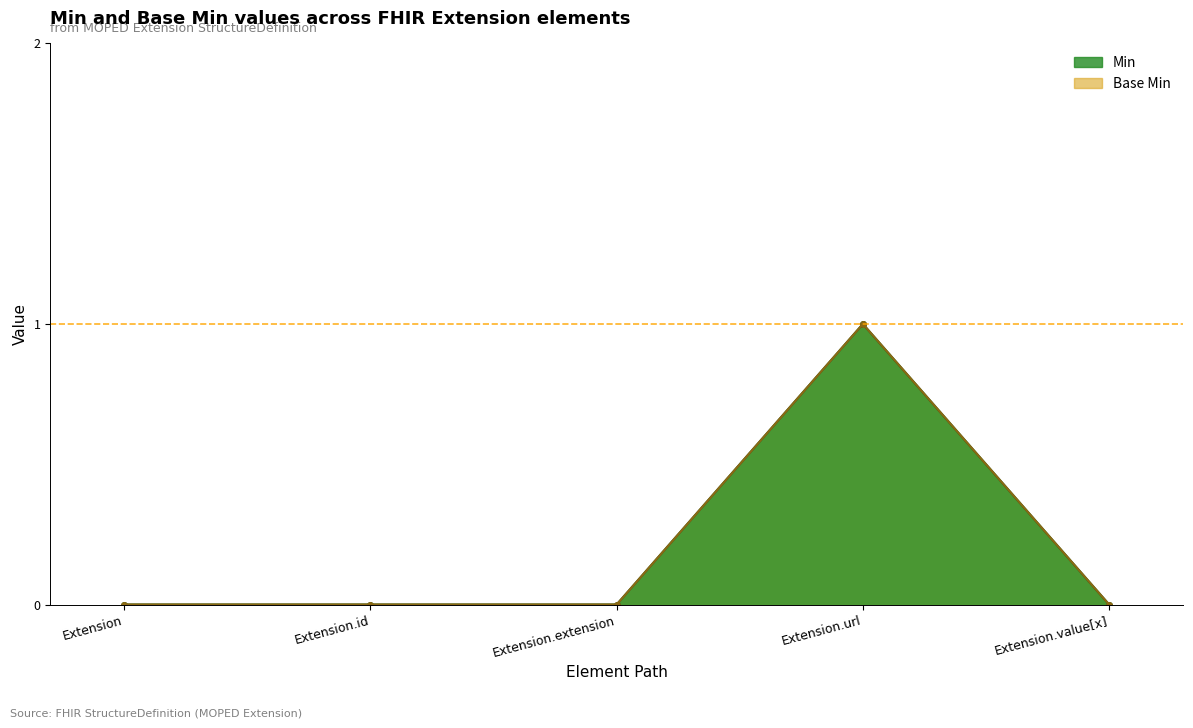

Reading left to right, extract all data points from this chart.

Min: Extension=0	Extension.id=0	Extension.extension=0	Extension.url=1	Extension.value[x]=0
Base Min: Extension=0	Extension.id=0	Extension.extension=0	Extension.url=1	Extension.value[x]=0